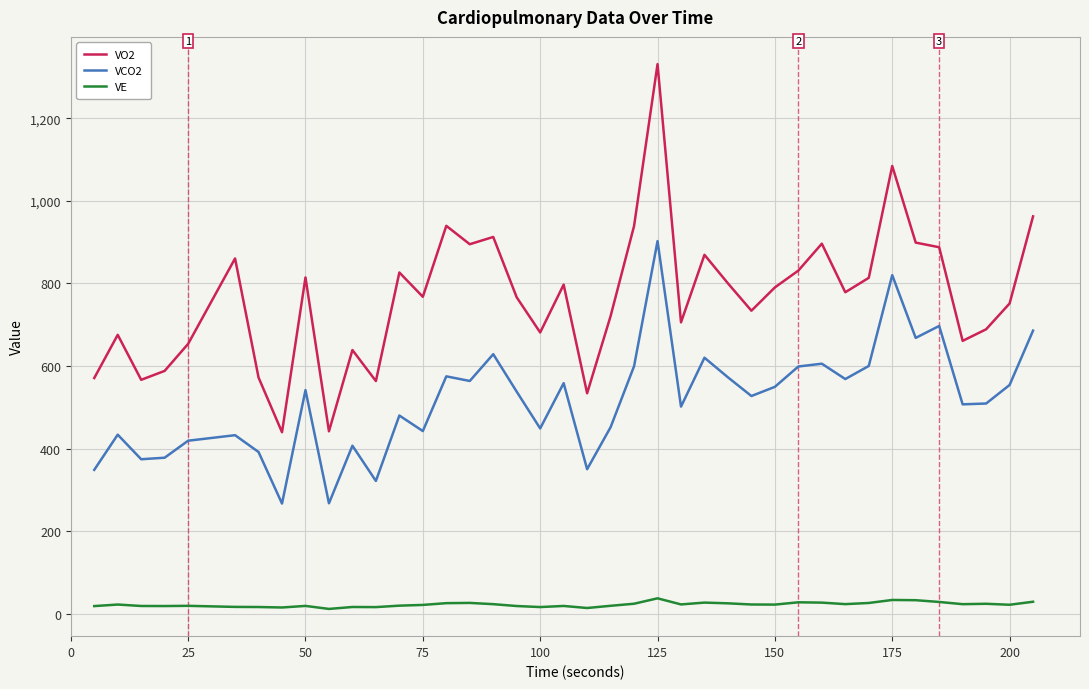

True or false: VE and VO2 intersect in this chart.

False